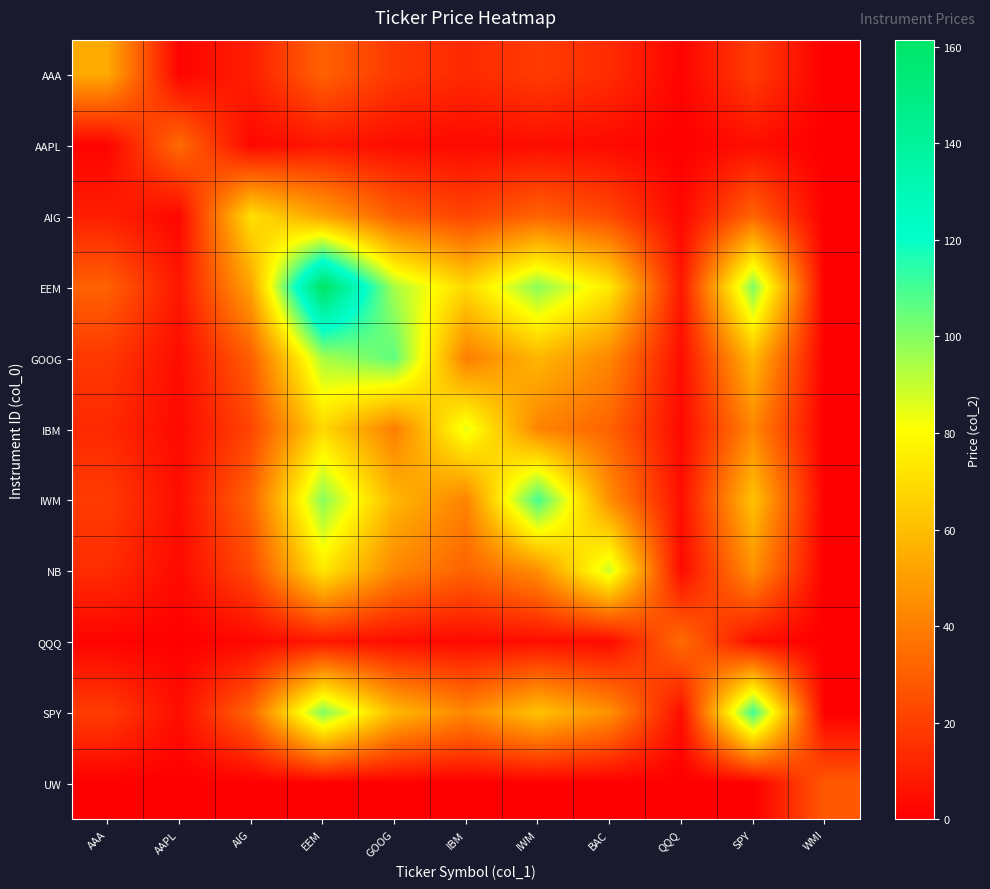

Which has a higher value, GOOG or EEM?

EEM